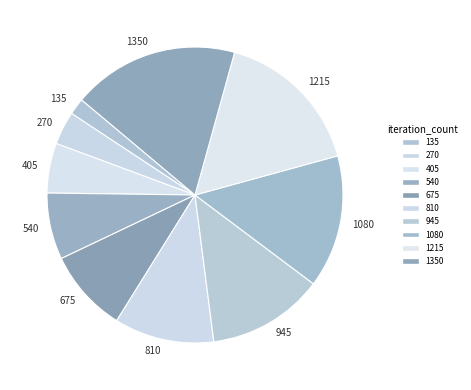

What is the smallest slice in the pie chart?

135